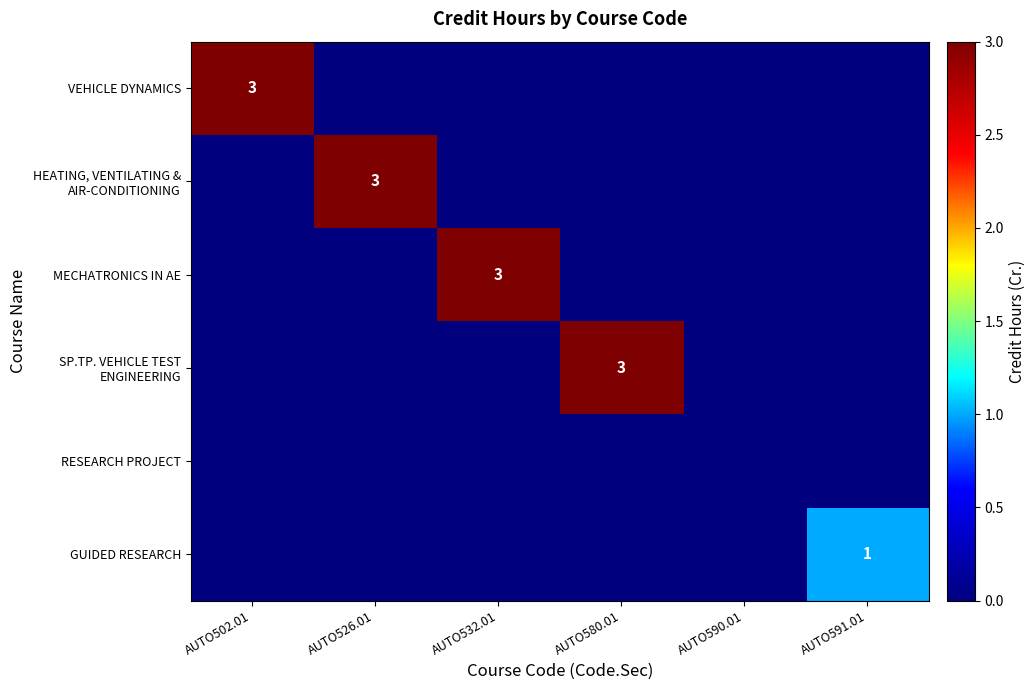

Rank the series by their maximum value, from lowest to highest.

RESEARCH PROJECT, GUIDED RESEARCH, VEHICLE DYNAMICS, HEATING, VENTILATING & AIR-CONDITIONING, MECHATRONICS IN AE, SP.TP. VEHICLE TEST ENGINEERING